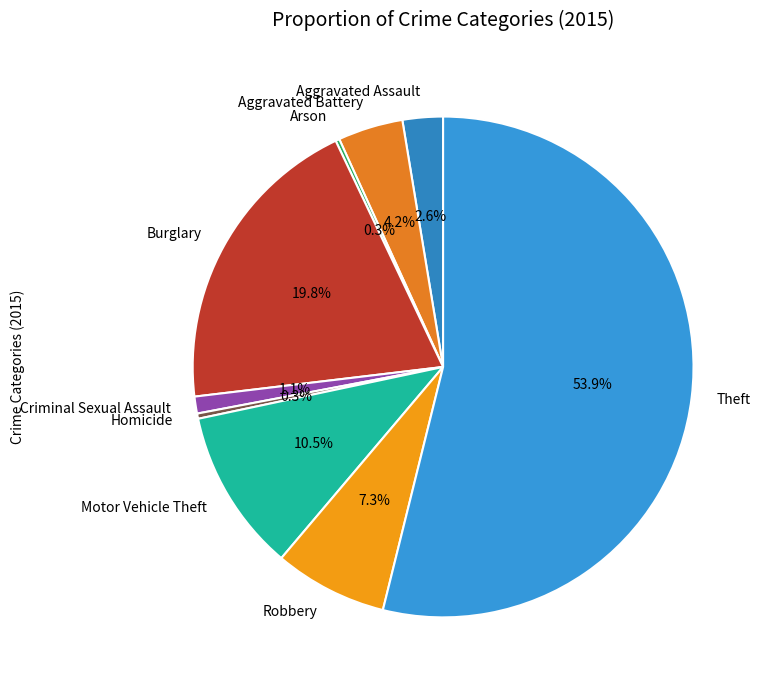

Is the sum of Aggravated Battery and Aggravated Assault greater than half?

No